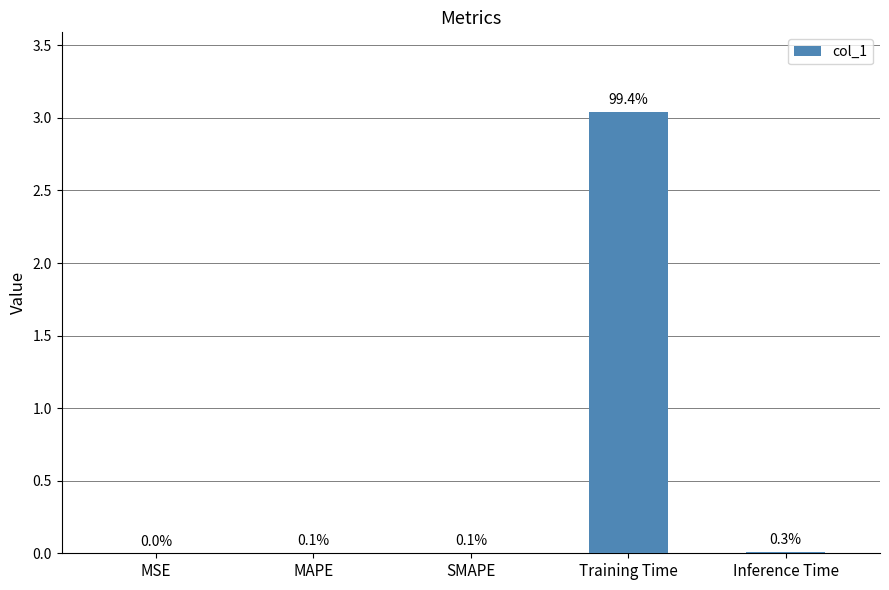

What is the greatest value displayed?

3.0